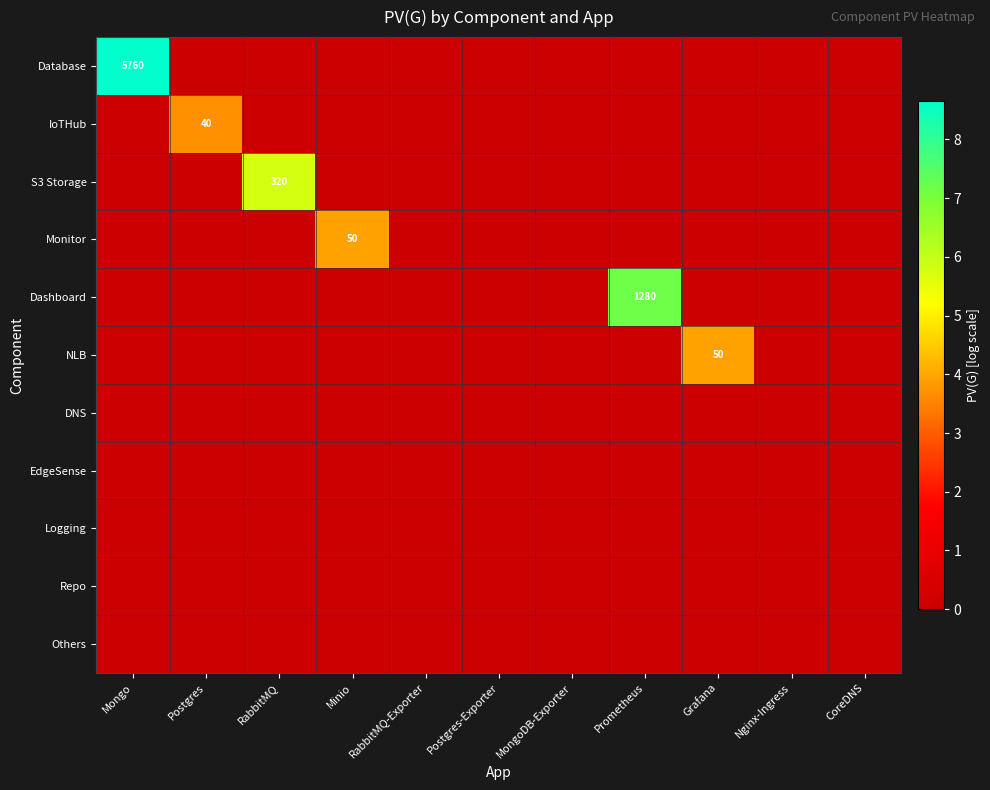

True or false: Monitor has a value of 50 at Minio.

True